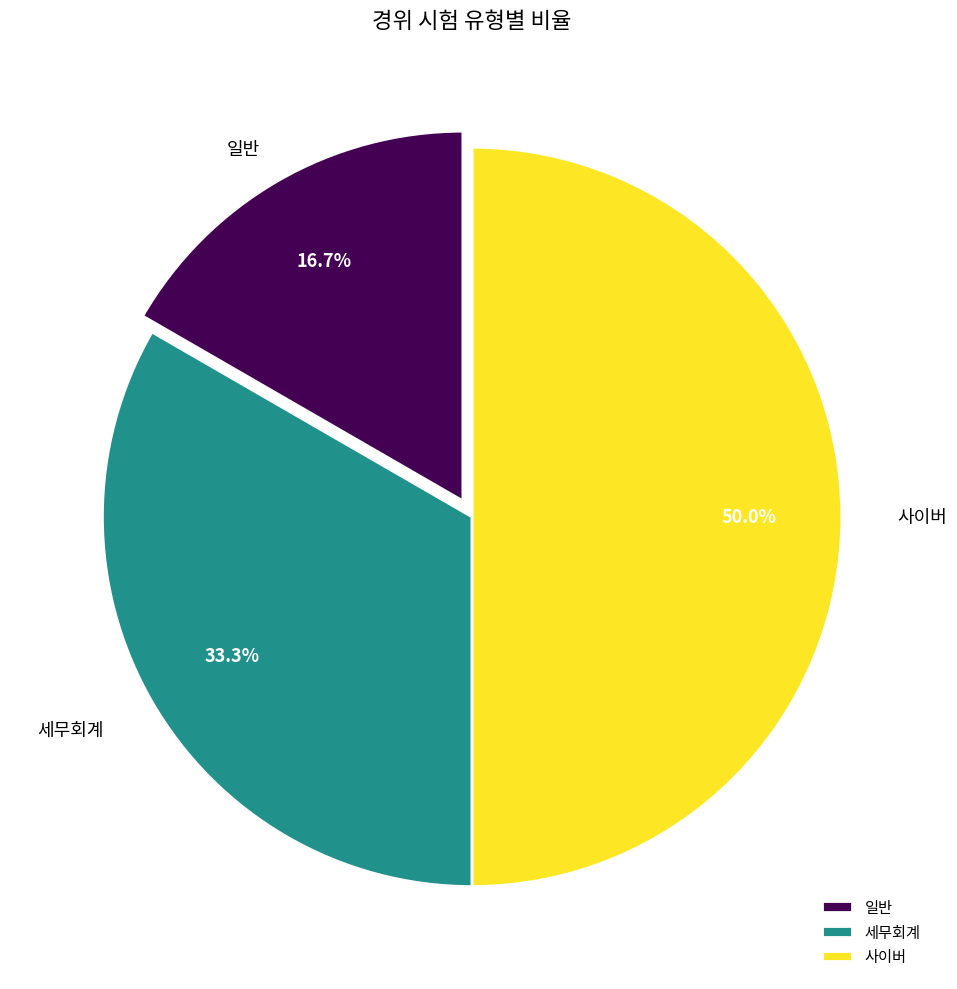

True or false: 사이버 accounts for 36% of the total.

False